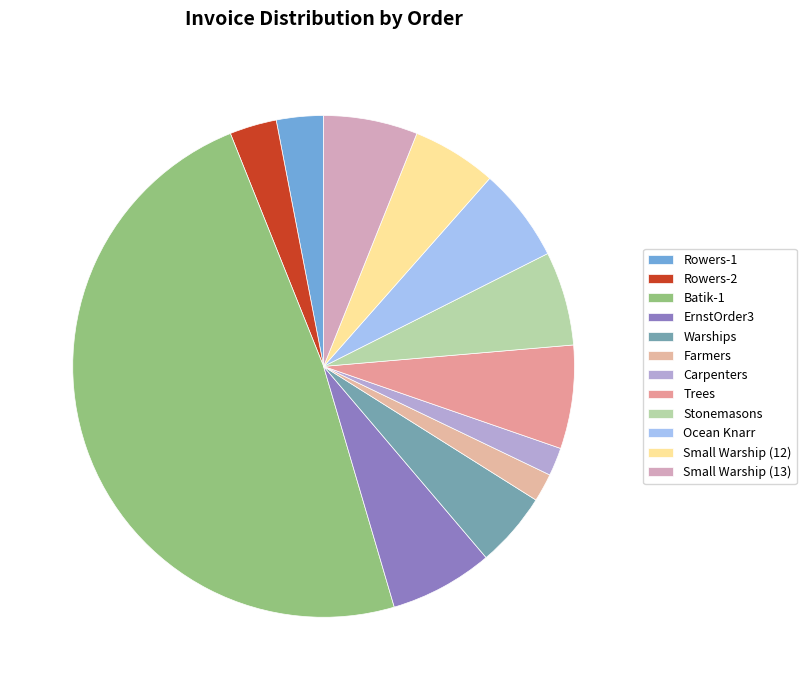

Count the number of slices in the pie.

12